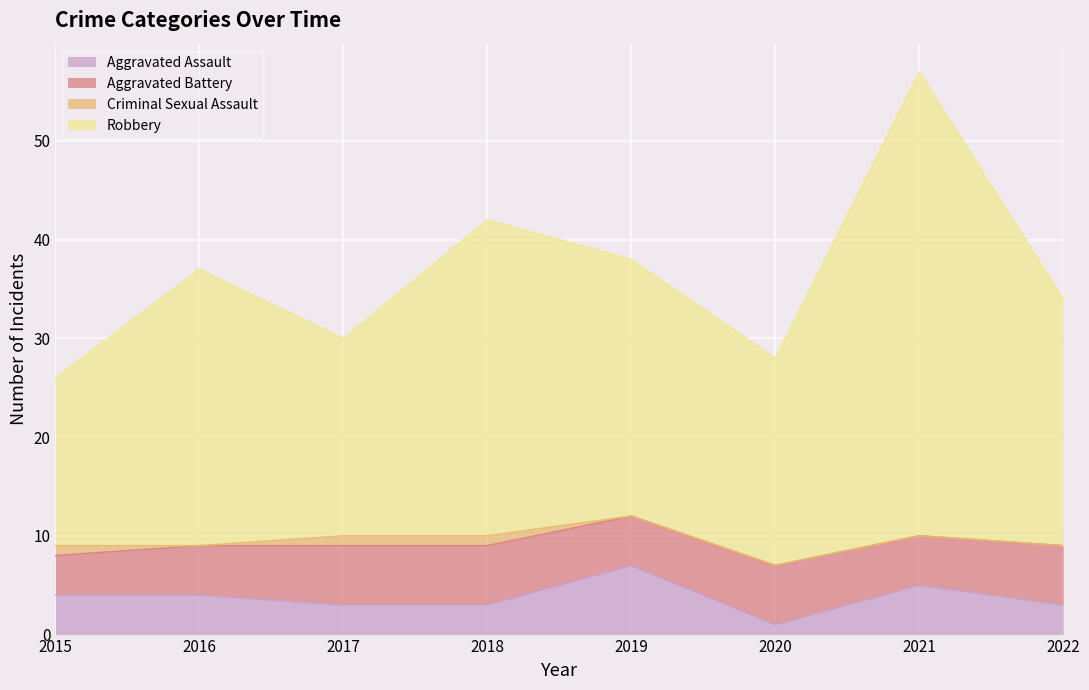

True or false: Aggravated Assault has a value of 7 at 2019.

True